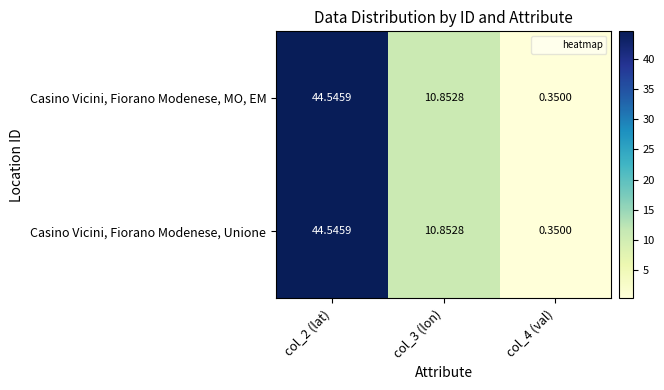

Is the value of Casino Vicini, Fiorano Modenese, Unione at col_4 (val) greater than the value of Casino Vicini, Fiorano Modenese, MO, EM at col_2 (lat)?

No